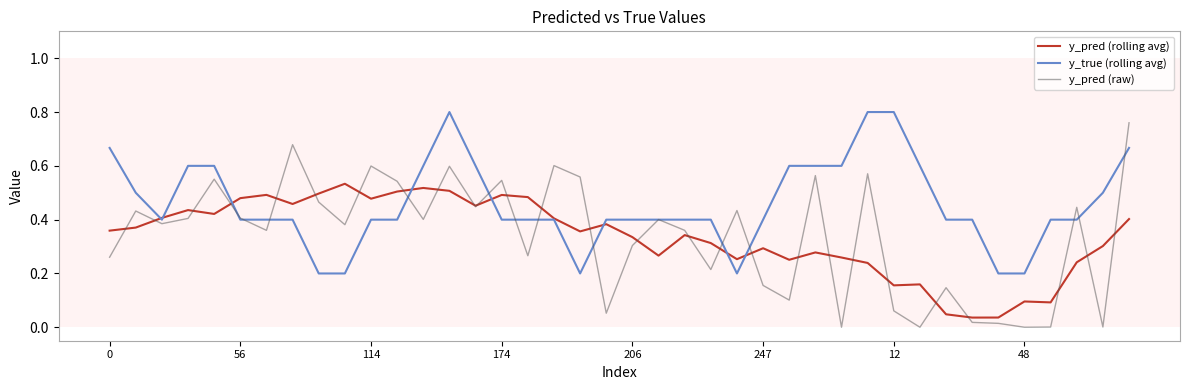

Which series has the largest range (max minus min)?

y_pred (raw)